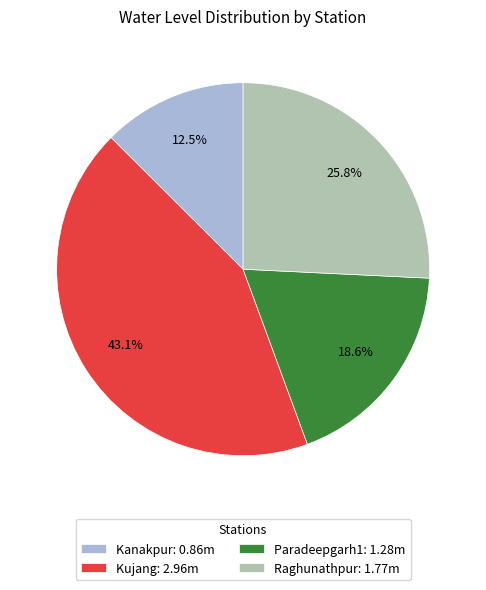

To the nearest percent, what is the difference between the Paradeepgarh1 and Kujang slice percentages?

24%